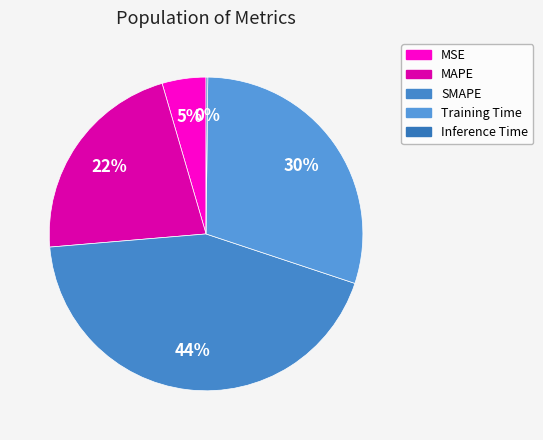

What is the change in value from SMAPE to Training Time?

-0.6